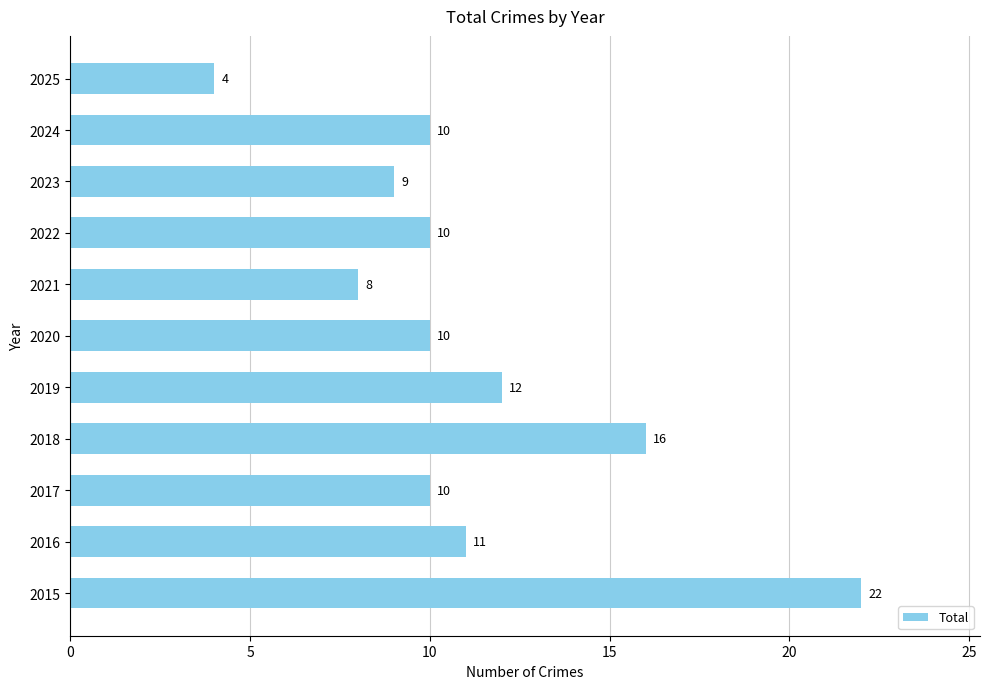

Where is the data nearest to the value 13?

2019